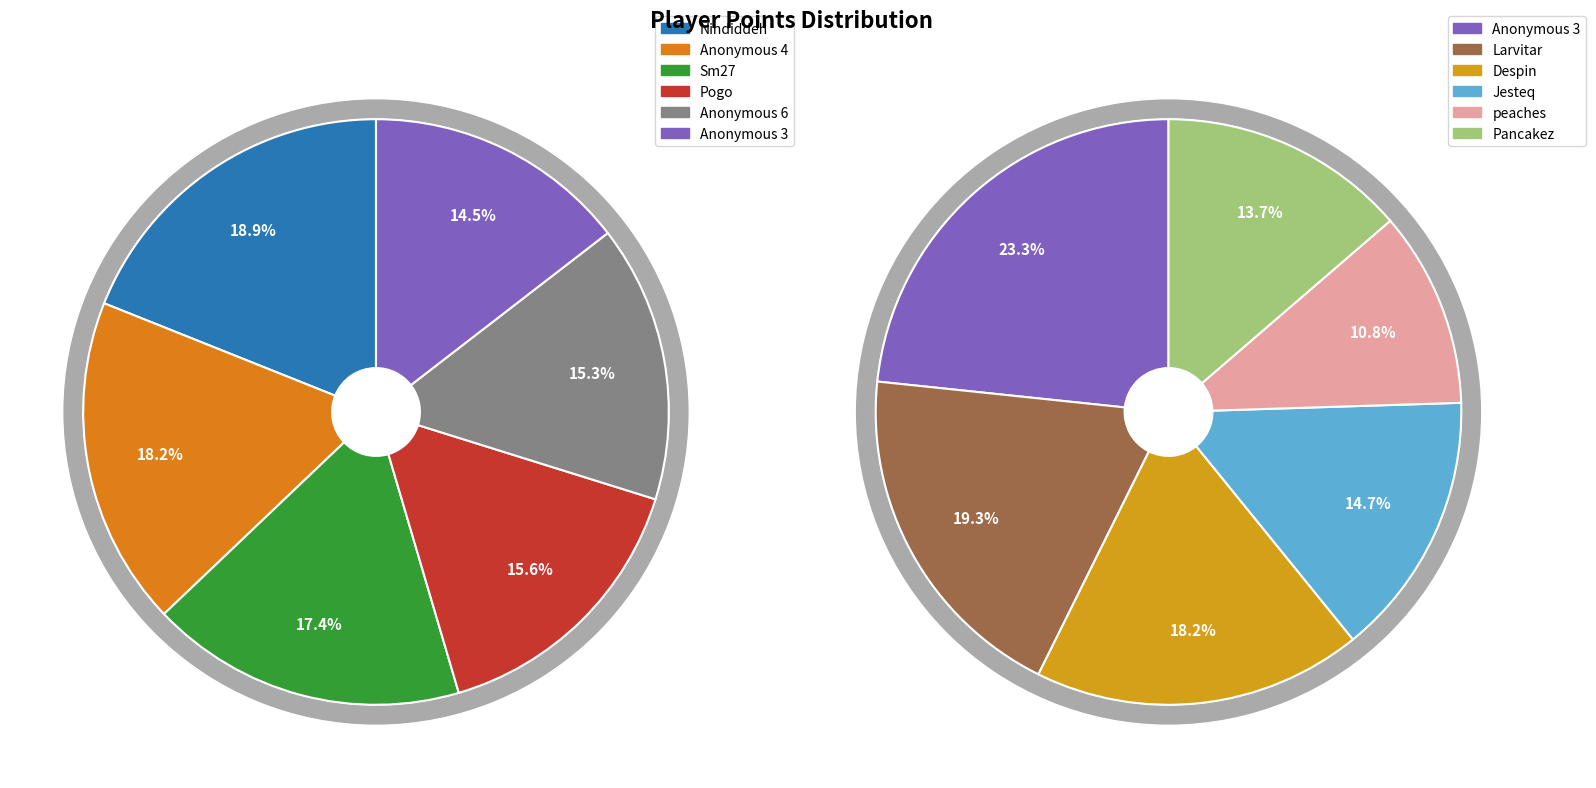

Is it true that Anonymous 3 is 1% of the pie?

False